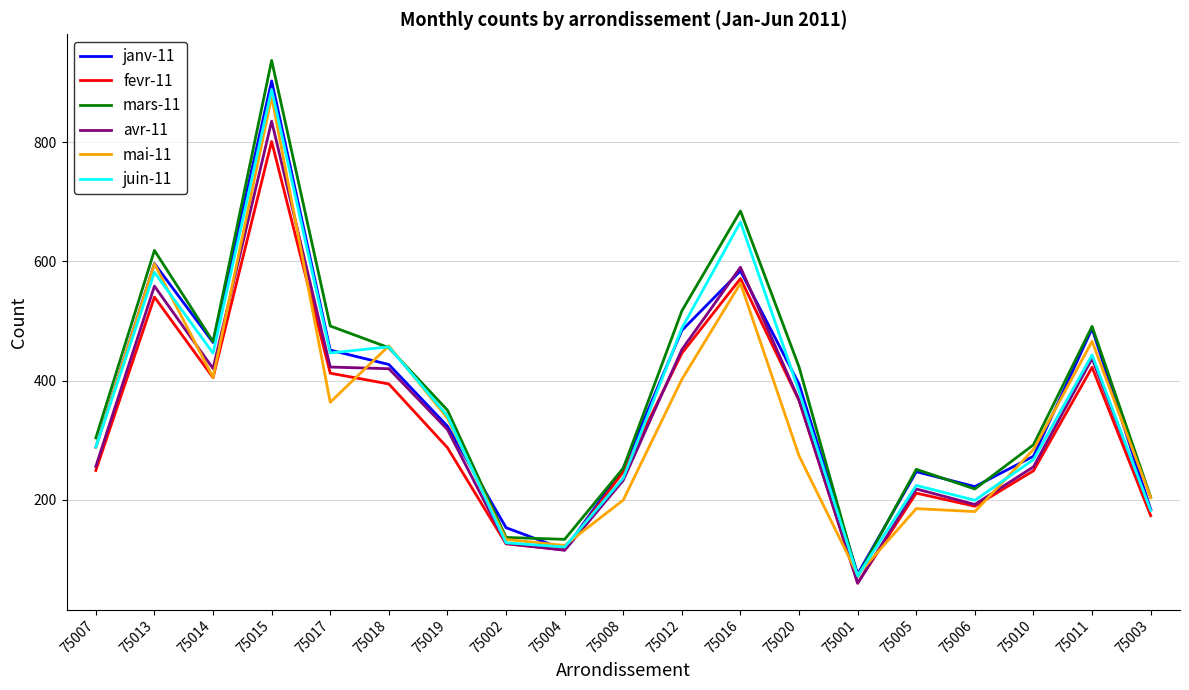

Between 75013 and 75002, which series saw the biggest shift?

mars-11